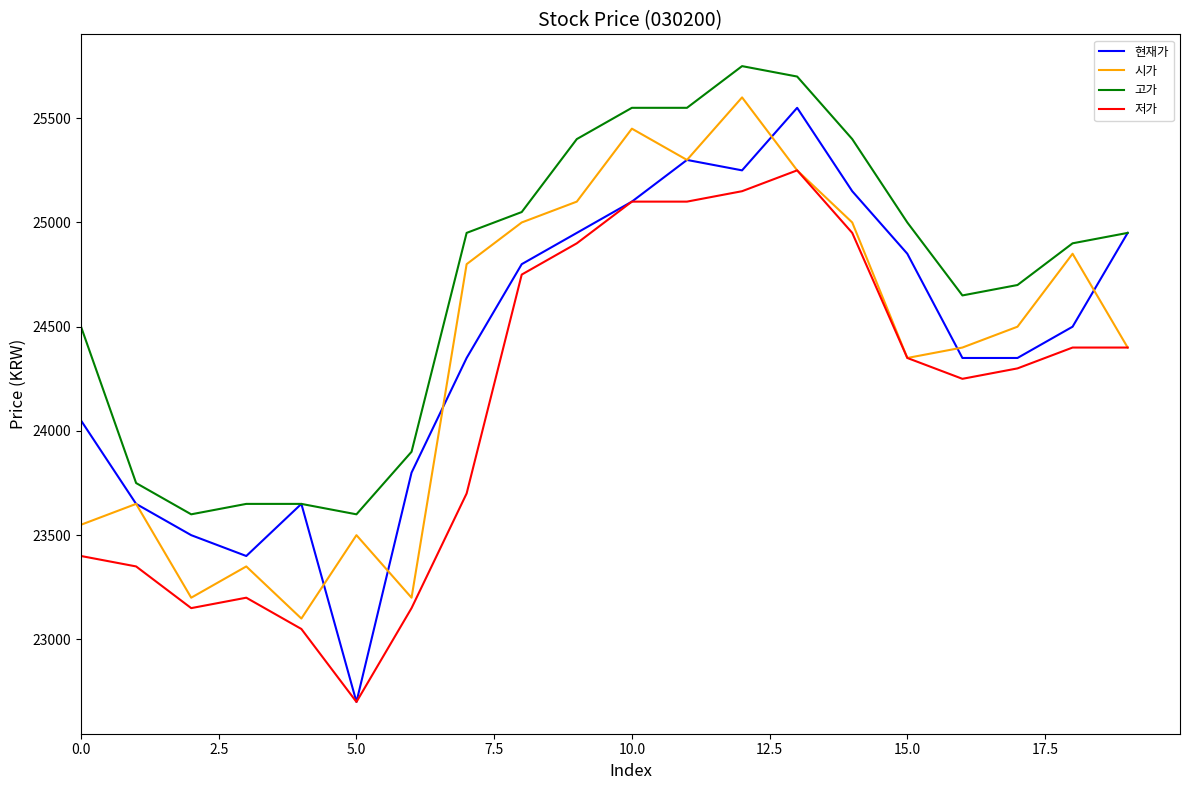

Which series has the widest spread of values?

현재가